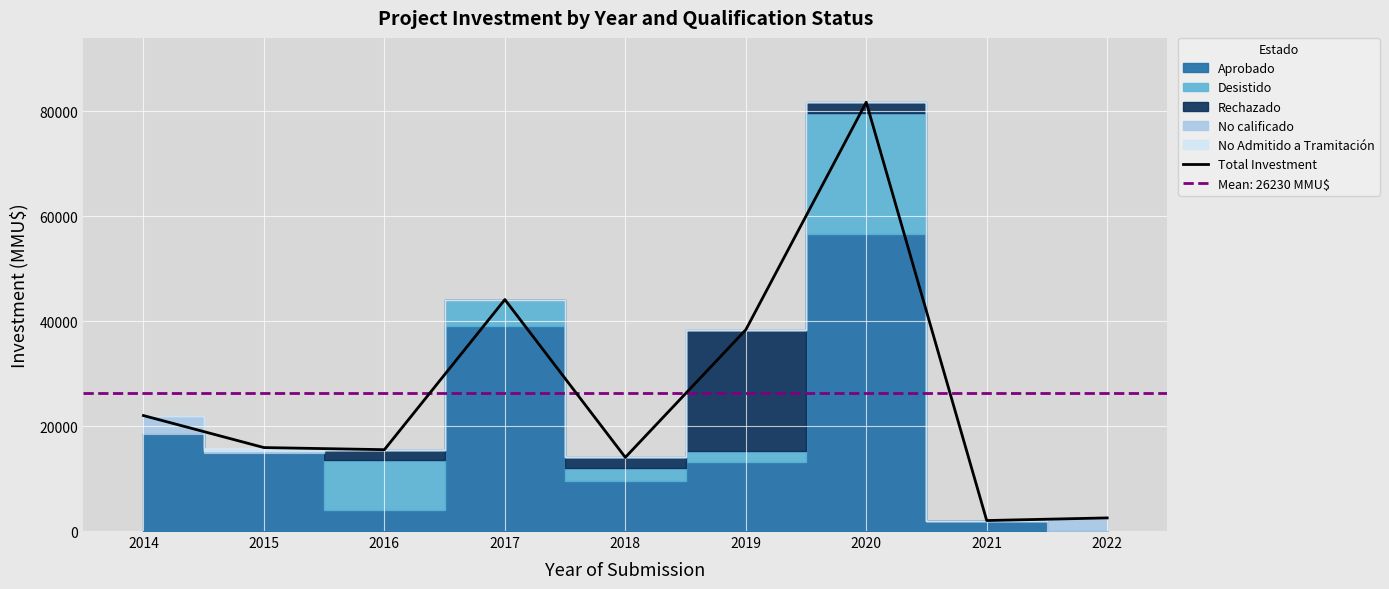

Is it true that the value at 2020 is 17832?

False